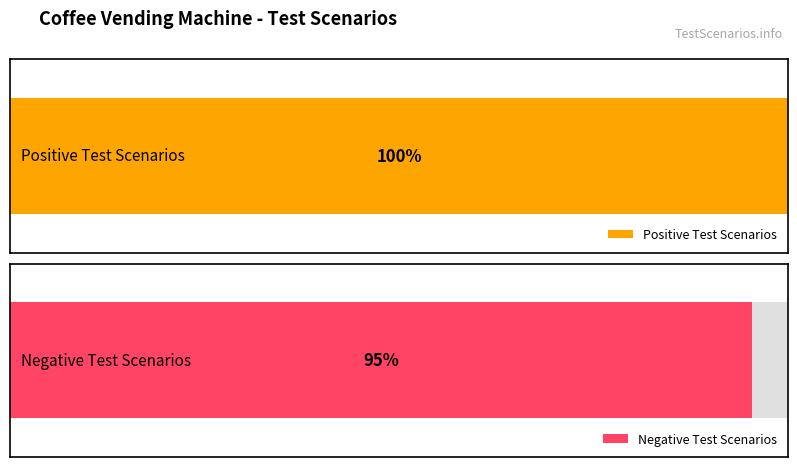

Rank the series by their maximum value, from highest to lowest.

Positive Test Scenarios, Negative Test Scenarios